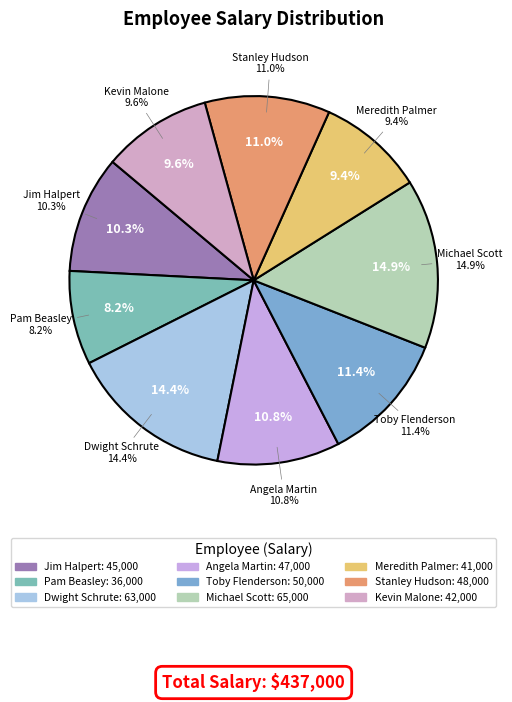

Which category has the smallest portion of the pie?

Pam Beasley